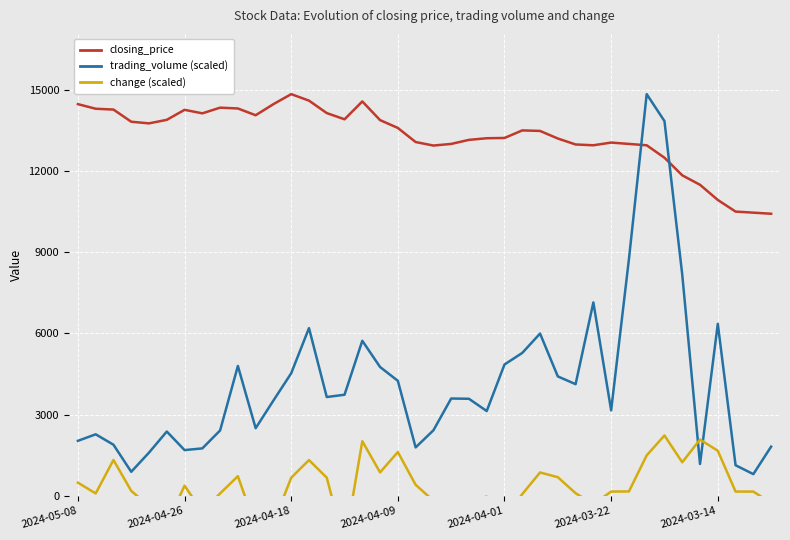

Which series has the widest spread of values?

trading_volume (scaled)